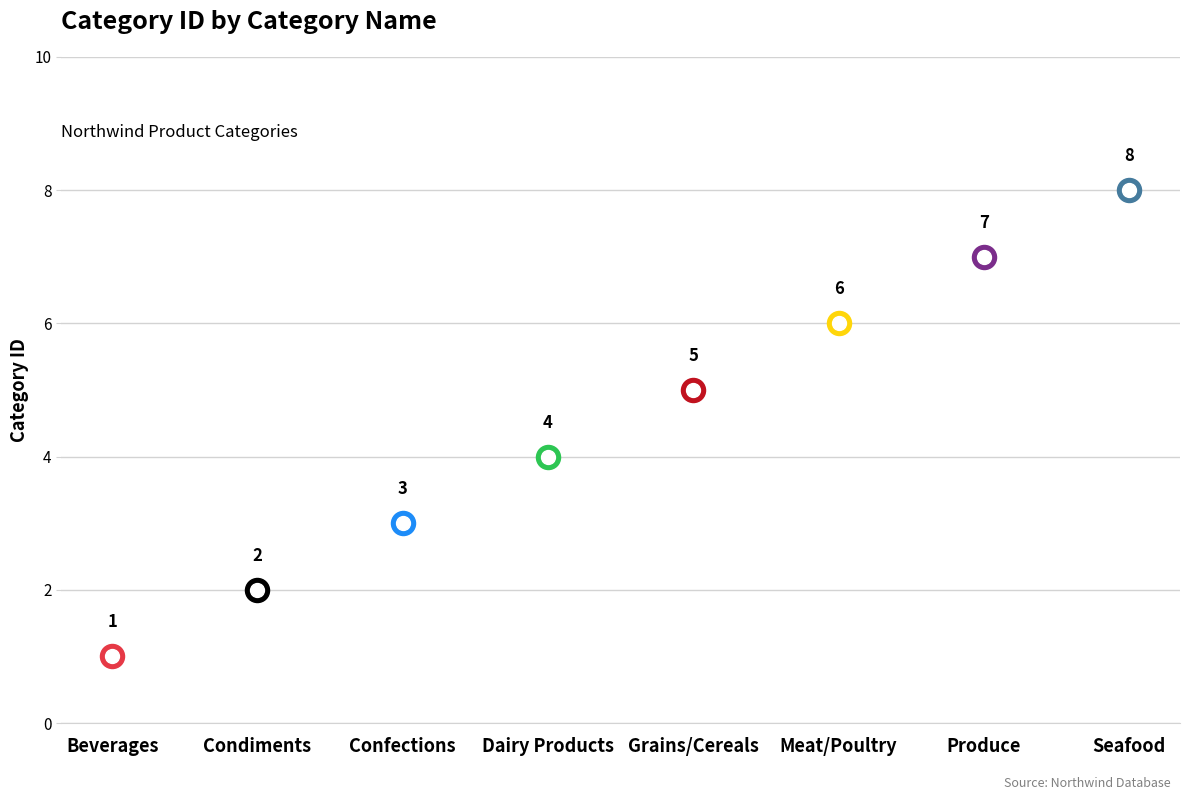

Between Produce and Beverages, which is larger?

Produce